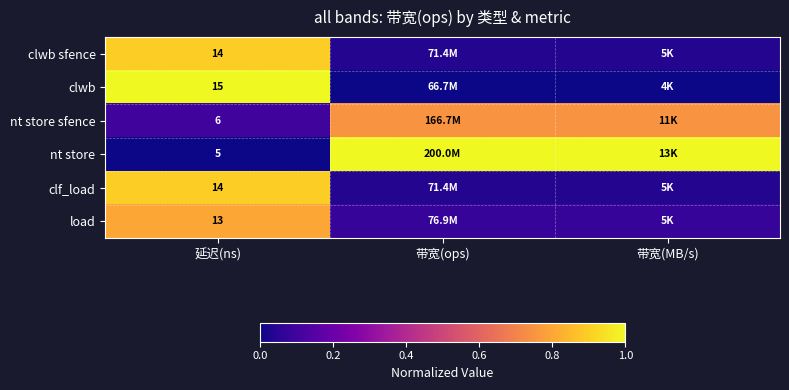

Is the value of clwb sfence at 延迟(ns) greater than the value of load at 带宽(MB/s)?

Yes